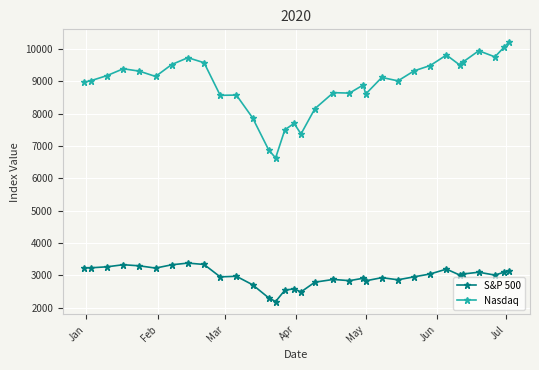

Rank the series by their average value, from highest to lowest.

Nasdaq, S&P 500